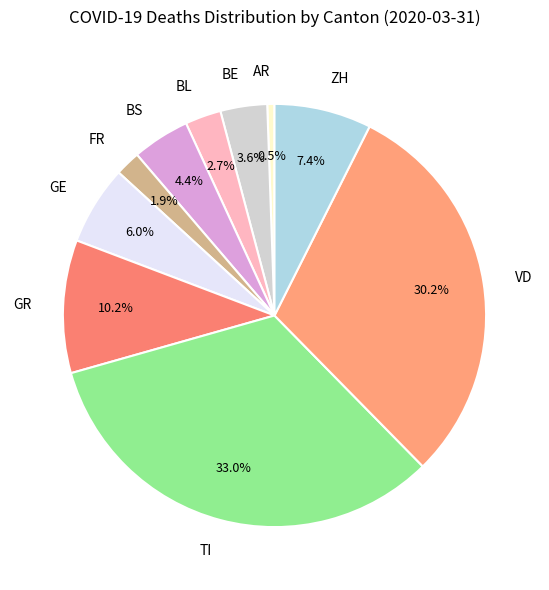

Rank the categories by value from lowest to highest.

AR, FR, BL, BE, BS, GE, ZH, GR, VD, TI